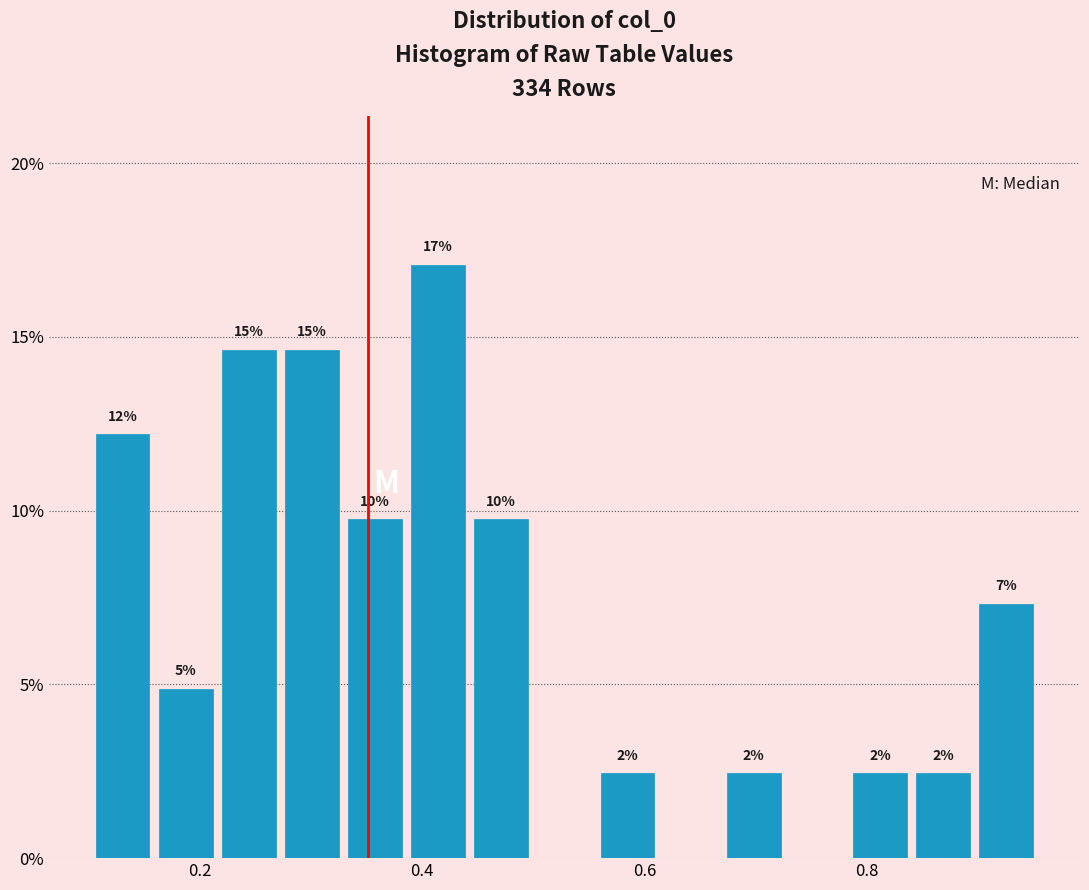

Read against the x-axis, roughly where is the centre of the tallest bar?

0.42